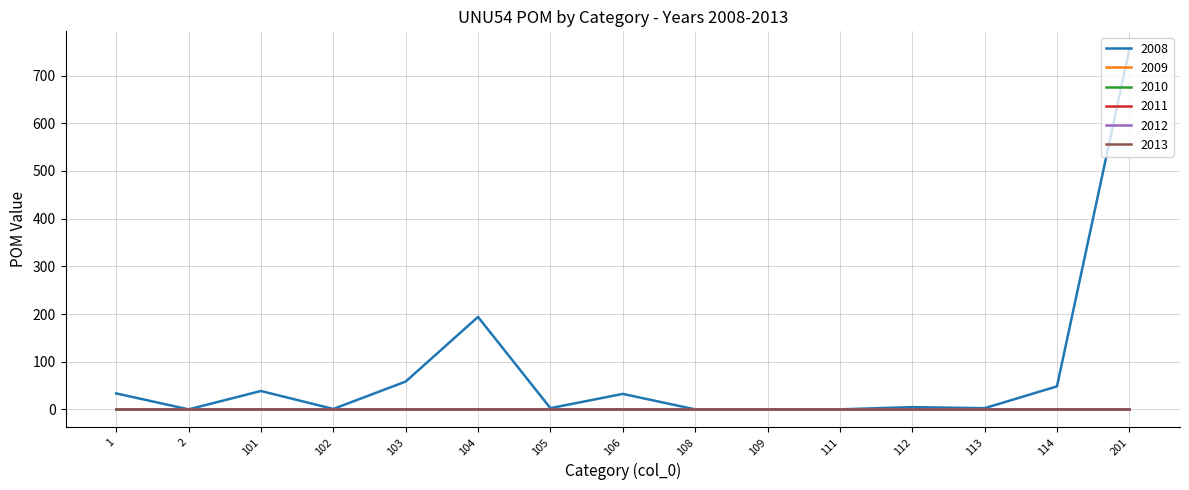

Reading right to left, list all the values displayed in this chart.

2008: 201=755.2	114=48.2	113=2.4	112=4.7	111=0.0	109=0.0	108=0.0	106=32.4	105=2.5	104=193.9	103=58.3	102=0.8	101=38.5	2=0.0	1=33.4
2009: 201=0.0	114=0.0	113=0.0	112=0.0	111=0.0	109=0.0	108=0.0	106=0.0	105=0.0	104=0.0	103=0.0	102=0.0	101=0.0	2=0.0	1=0.0
2010: 201=0.0	114=0.0	113=0.0	112=0.0	111=0.0	109=0.0	108=0.0	106=0.0	105=0.0	104=0.0	103=0.0	102=0.0	101=0.0	2=0.0	1=0.0
2011: 201=0.0	114=0.0	113=0.0	112=0.0	111=0.0	109=0.0	108=0.0	106=0.0	105=0.0	104=0.0	103=0.0	102=0.0	101=0.0	2=0.0	1=0.0
2012: 201=0.0	114=0.0	113=0.0	112=0.0	111=0.0	109=0.0	108=0.0	106=0.0	105=0.0	104=0.0	103=0.0	102=0.0	101=0.0	2=0.0	1=0.0
2013: 201=0.0	114=0.0	113=0.0	112=0.0	111=0.0	109=0.0	108=0.0	106=0.0	105=0.0	104=0.0	103=0.0	102=0.0	101=0.0	2=0.0	1=0.0